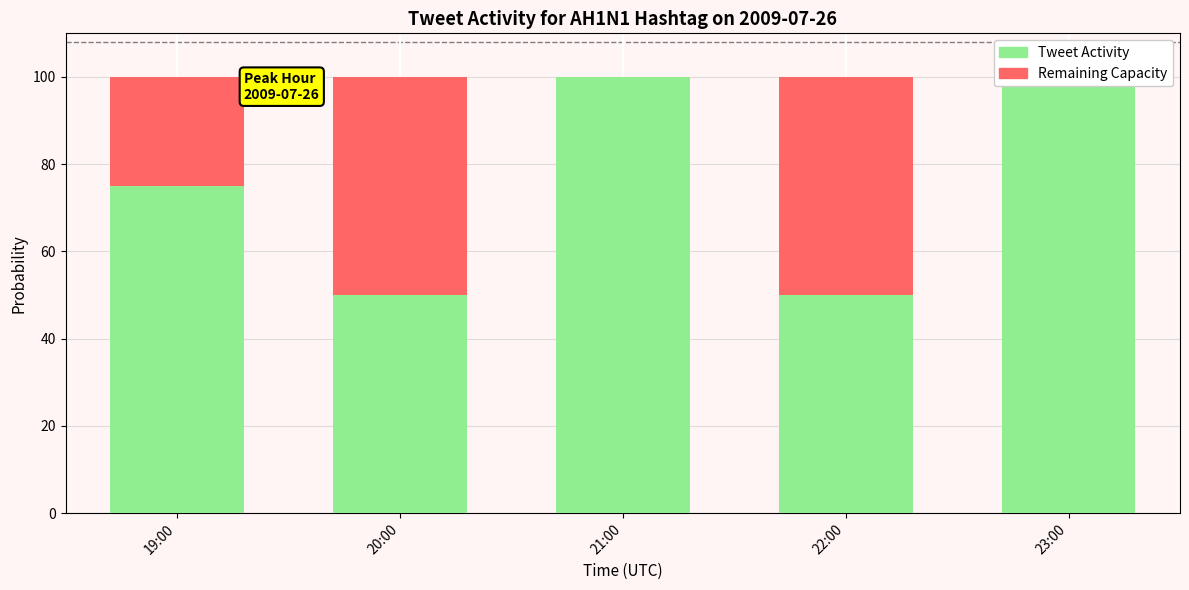

True or false: Tweet Activity has a value of 52 at 19:00.

False